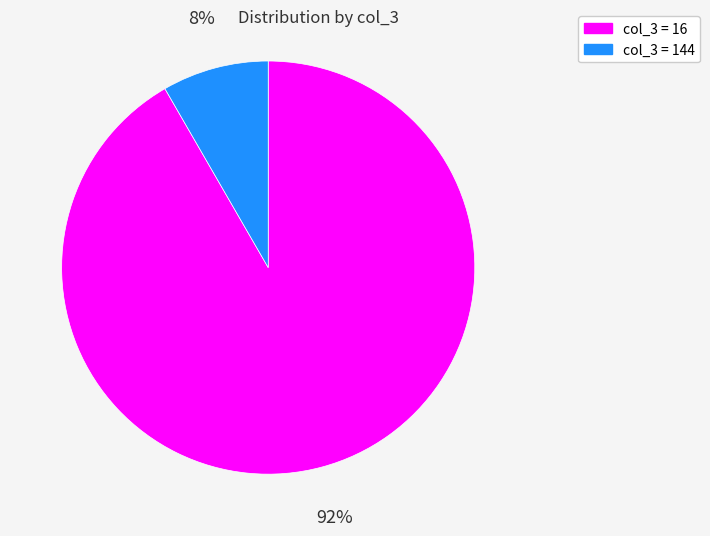

Is there any slice that represents more than half of the pie?

Yes